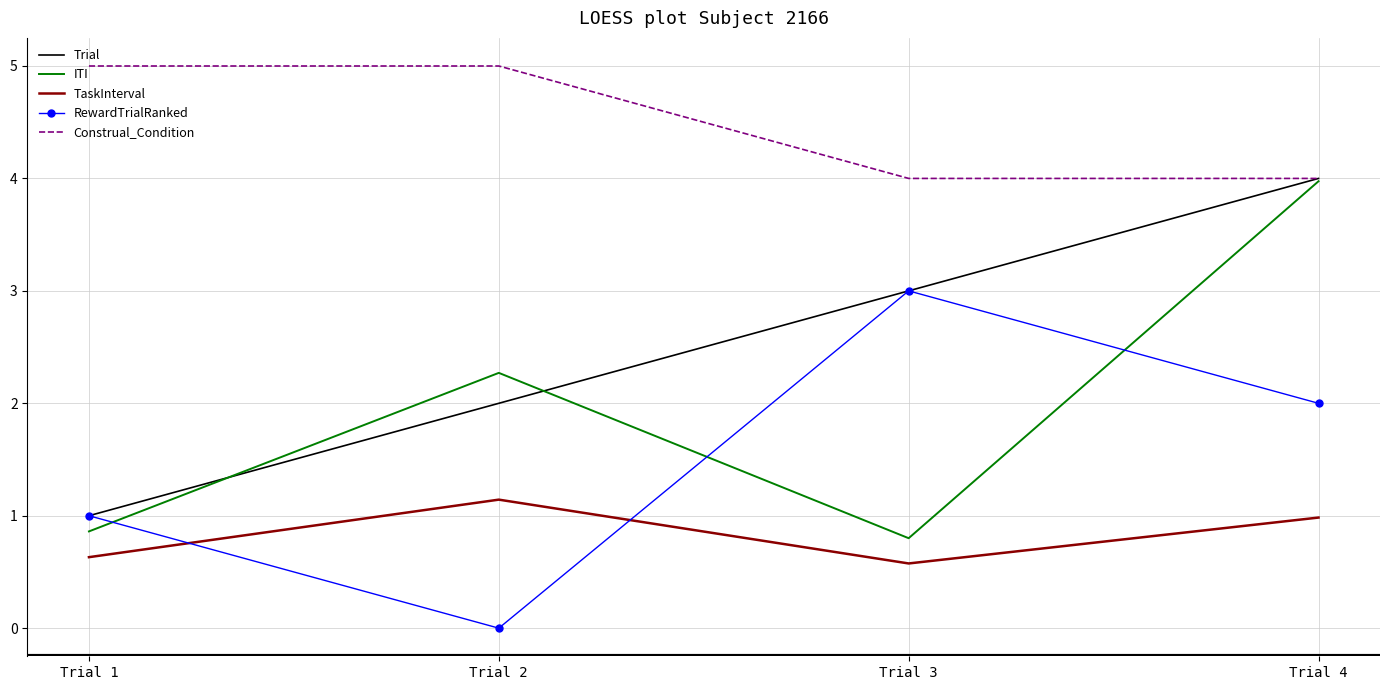

Is the value of Construal_Condition at Trial 4 greater than the value of Trial at Trial 1?

Yes